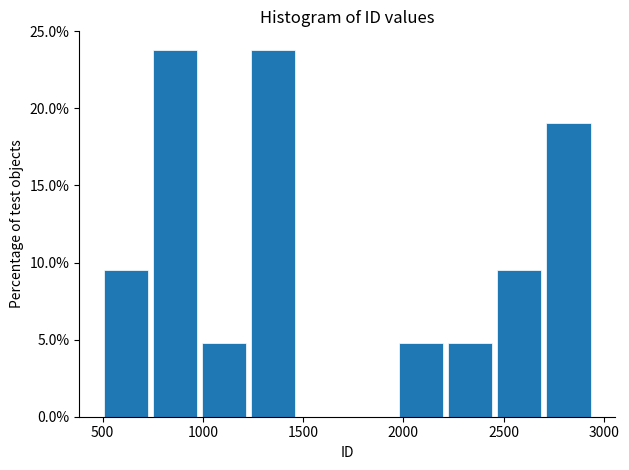

What is the height of the bar covering 2200 to 2450 on the x-axis? Neither the bar edges nor the heights are printed on the chart, so give them approximately, as read against the axes.

5.0